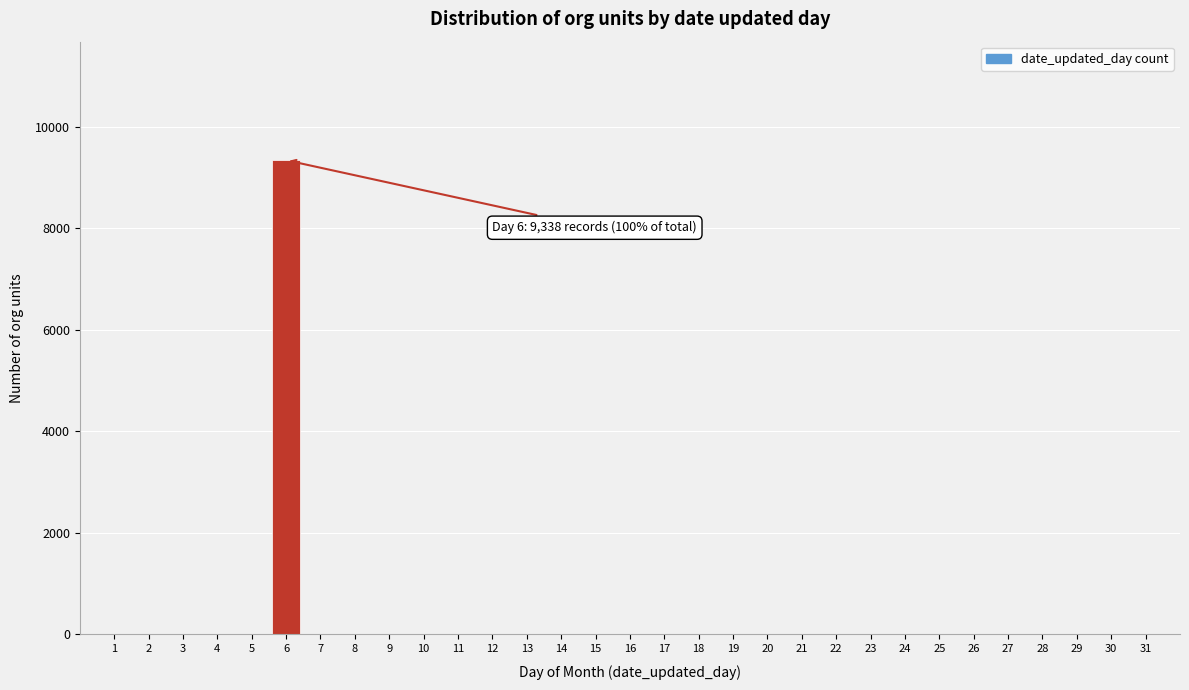

What is the change in value from 6 to 29?

-9338